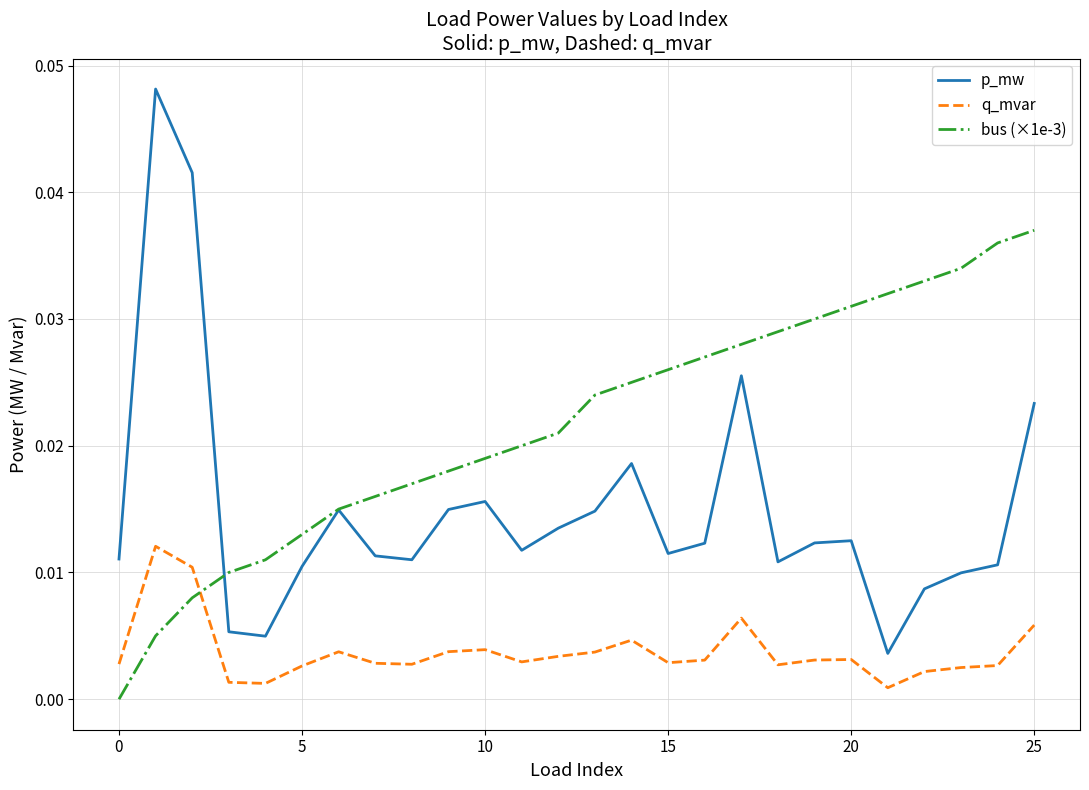

After their last crossing, which series has the higher values: q_mvar or bus (×1e-3)?

bus (×1e-3)